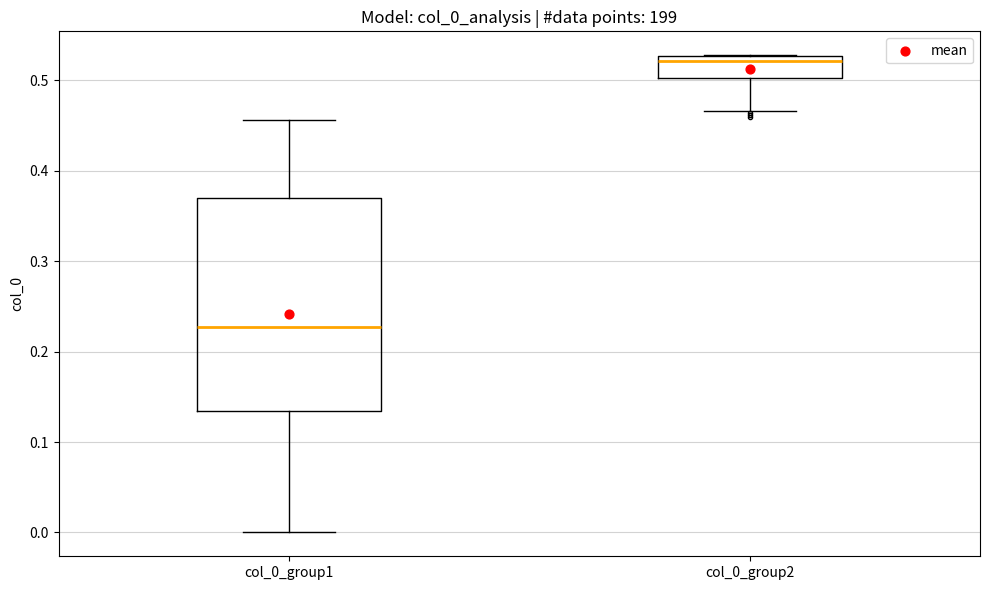

Where is the lower edge of the box for col_0_group2 on the y-axis? The values are not printed on the chart, so give them approximately, as read against the axis.

0.50